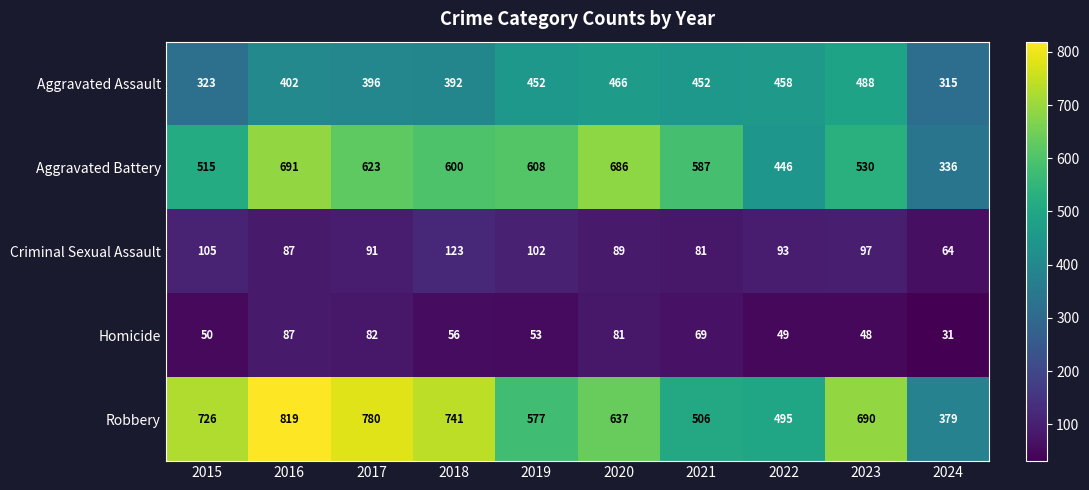

Which series changed the most between 2015 and 2018?

Aggravated Battery